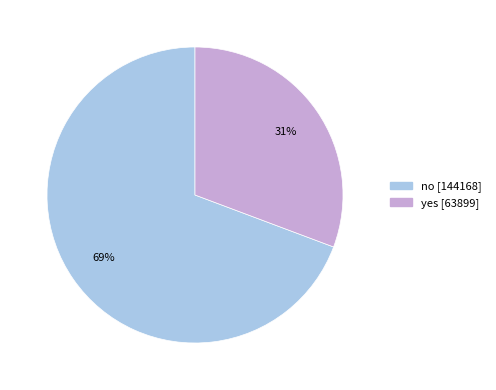

Which slice is the largest?

no